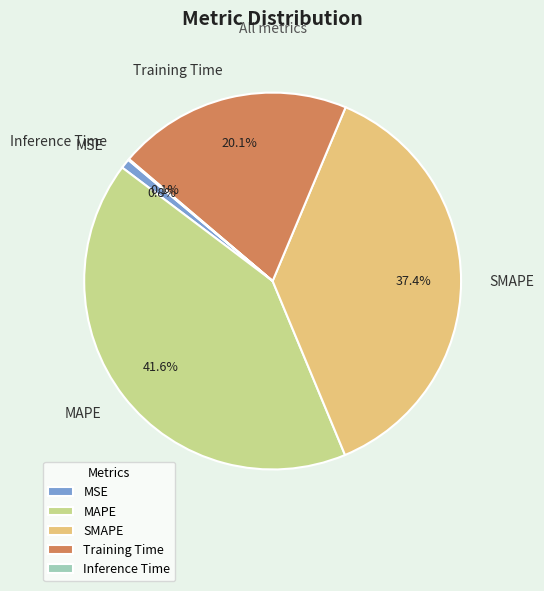

Which slice is the largest?

MAPE